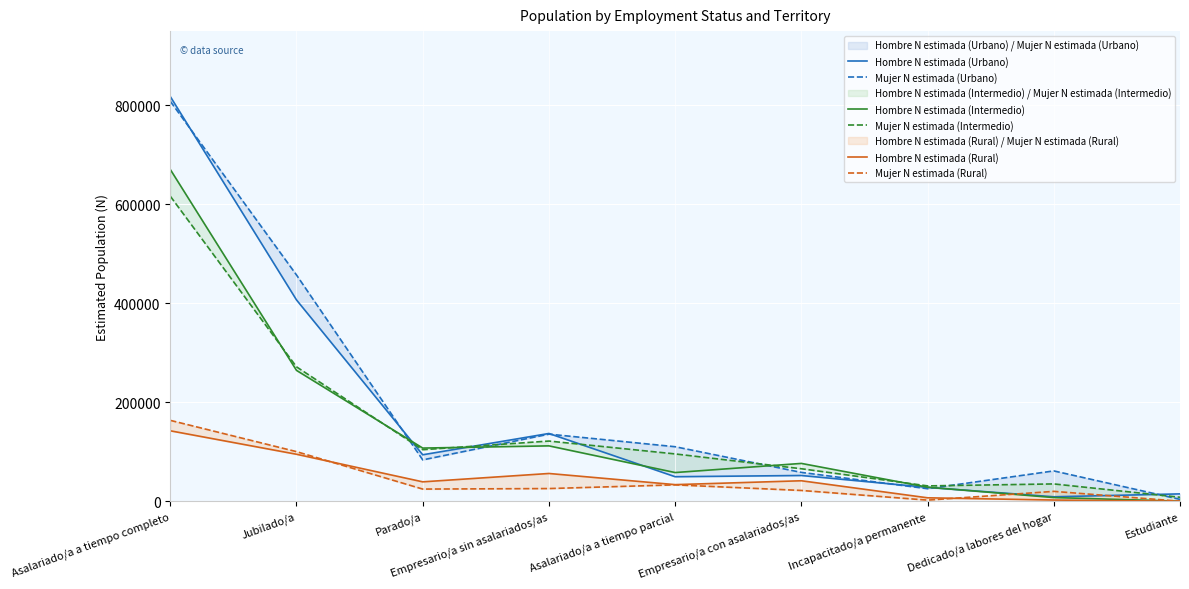

The Hombre N estimada (Urbano) series shows 136910 at Empresario/a sin asalariados/as. True or false?

True